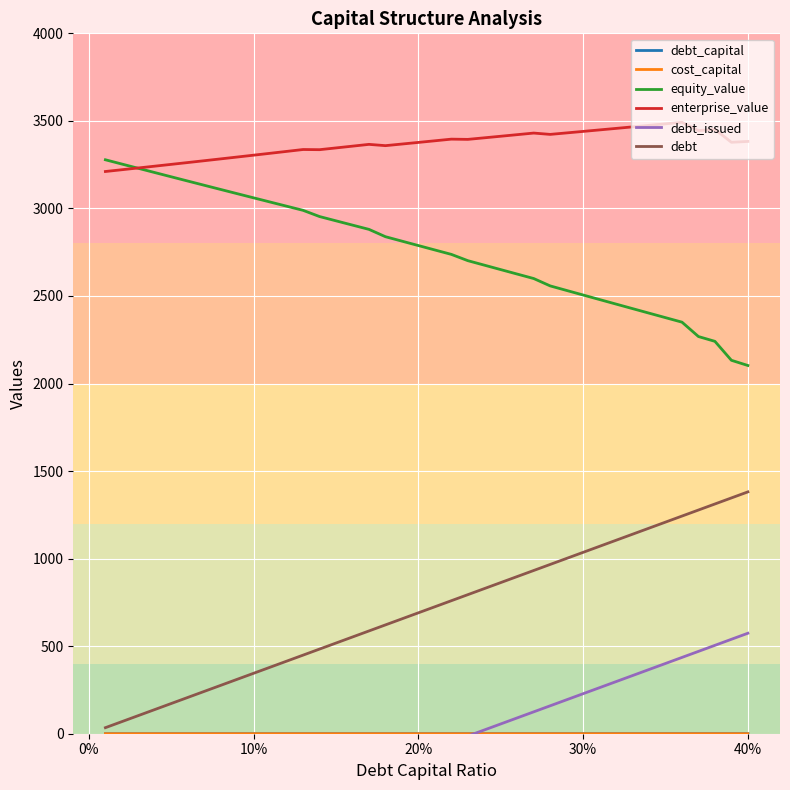

What is the highest value of the enterprise_value series?

3492.0